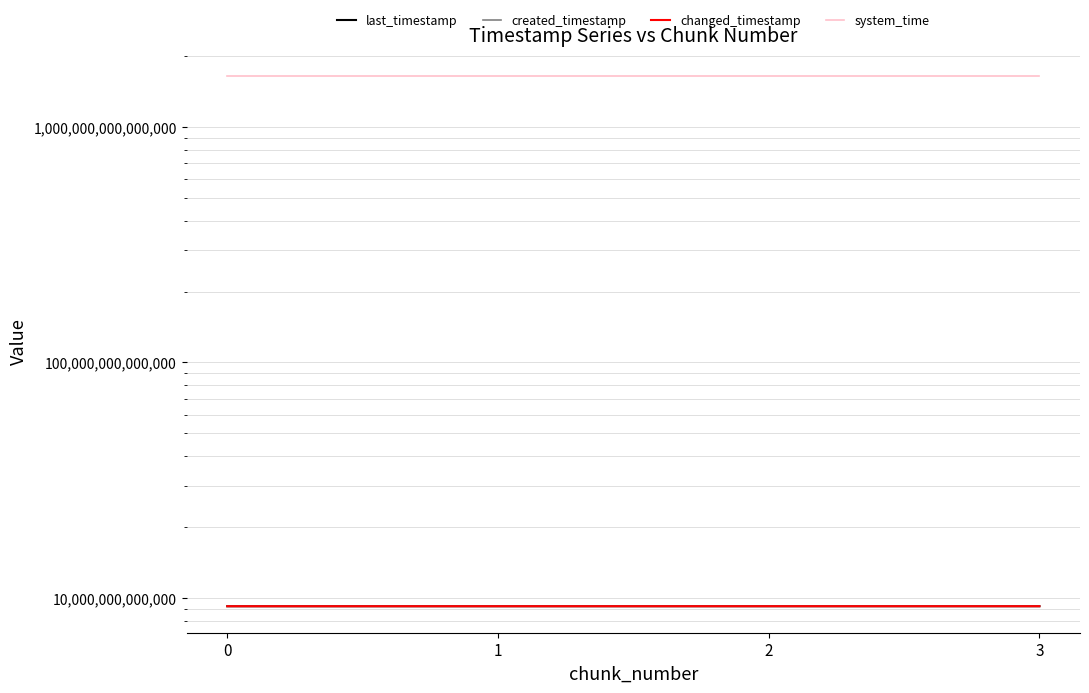

Rank the categories by last_timestamp value from highest to lowest.

3, 2, 1, 0